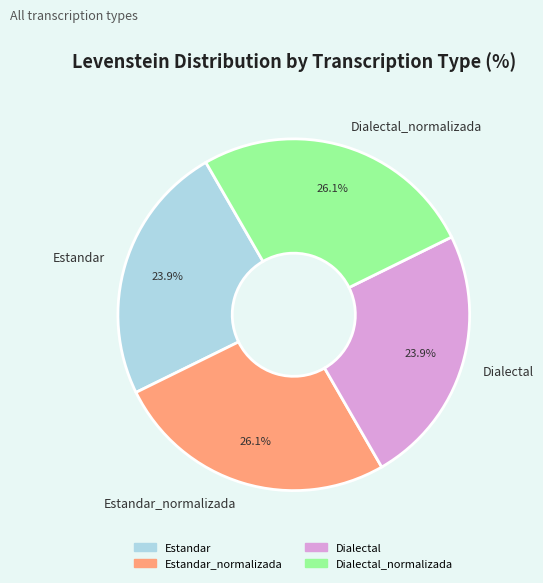

To the nearest percent, what percentage of the pie is Dialectal_normalizada?

26%